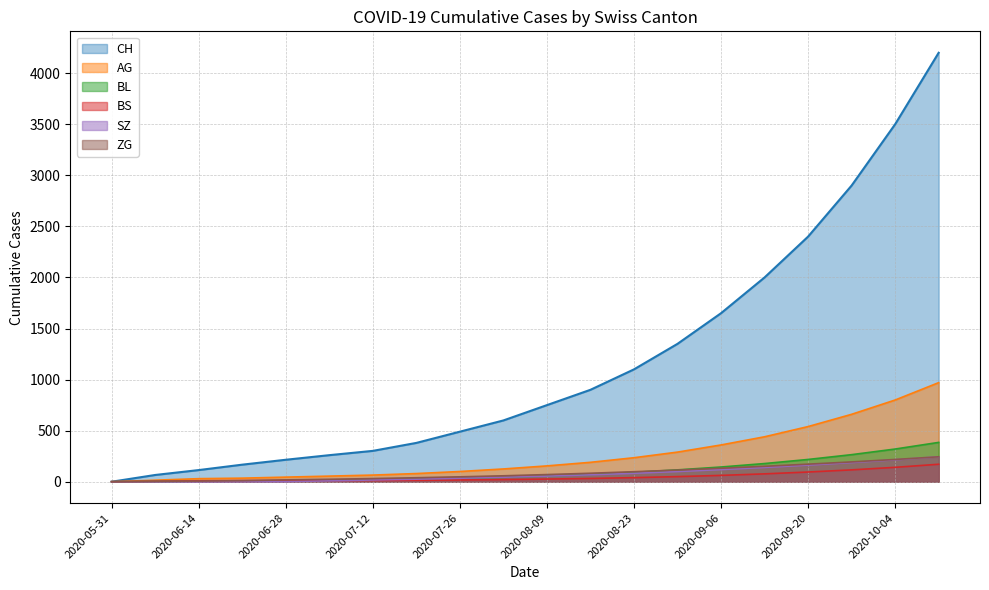

How many data points does each series have?

20